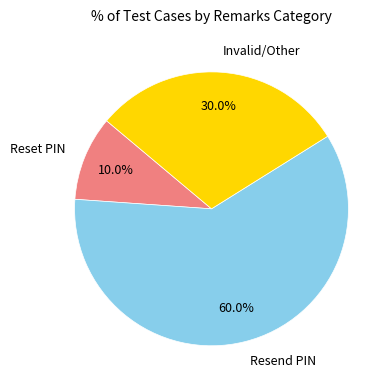

Does Resend PIN represent more than half of the total?

Yes